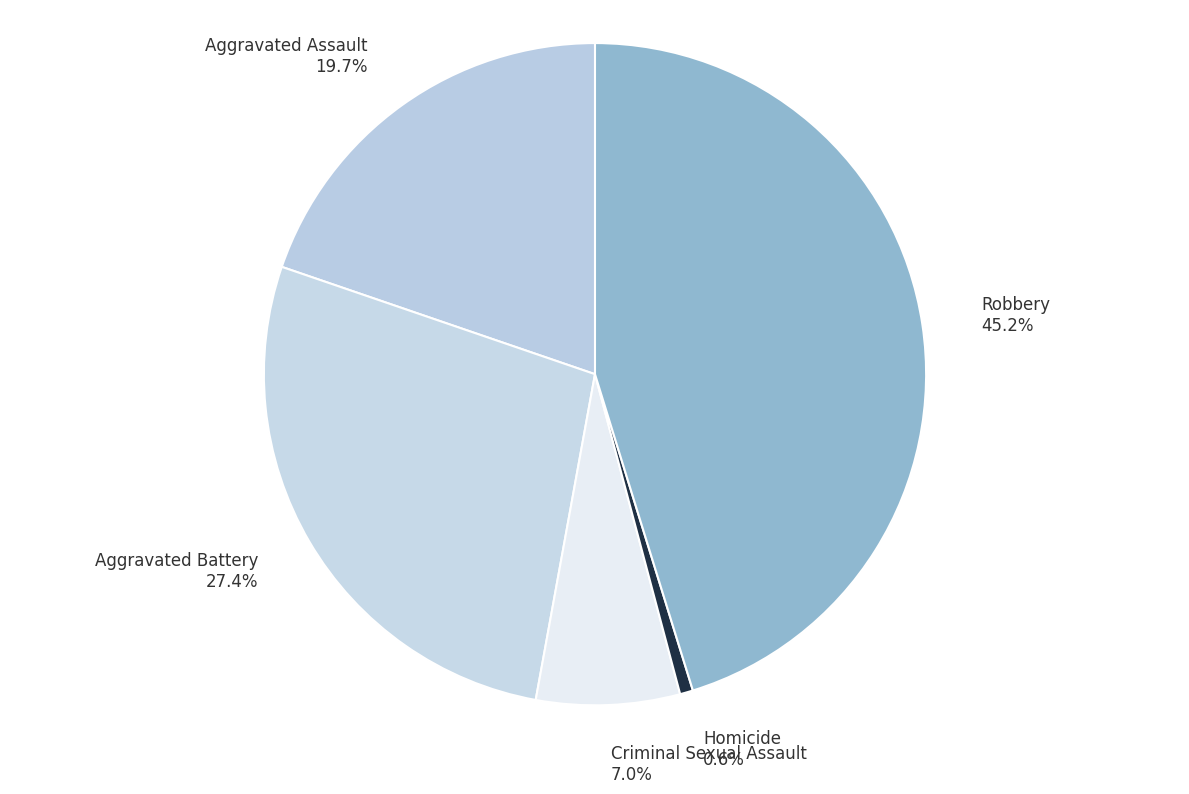

Count the number of slices in the pie.

5